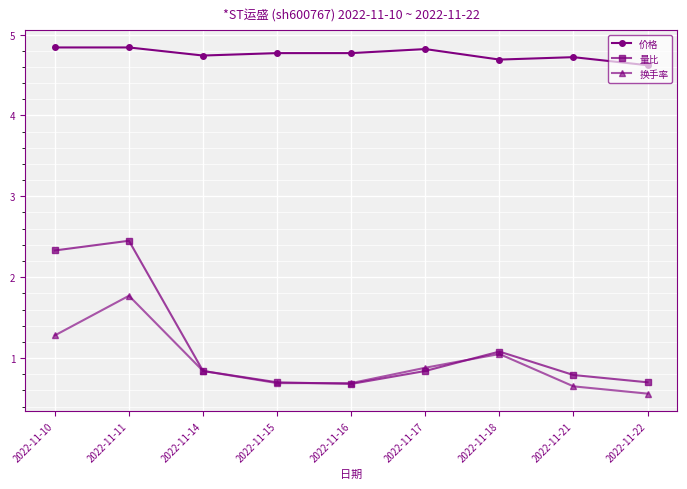

How many interior local peaks does the 换手率 series have?

2